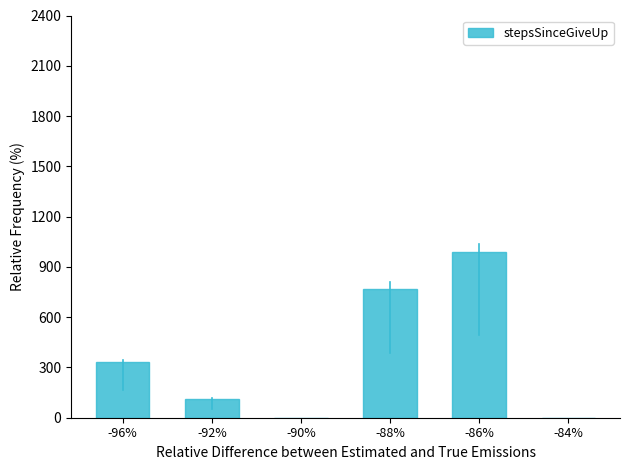

Reading right to left, extract all data points from this chart.

0	990	770	0	110	330